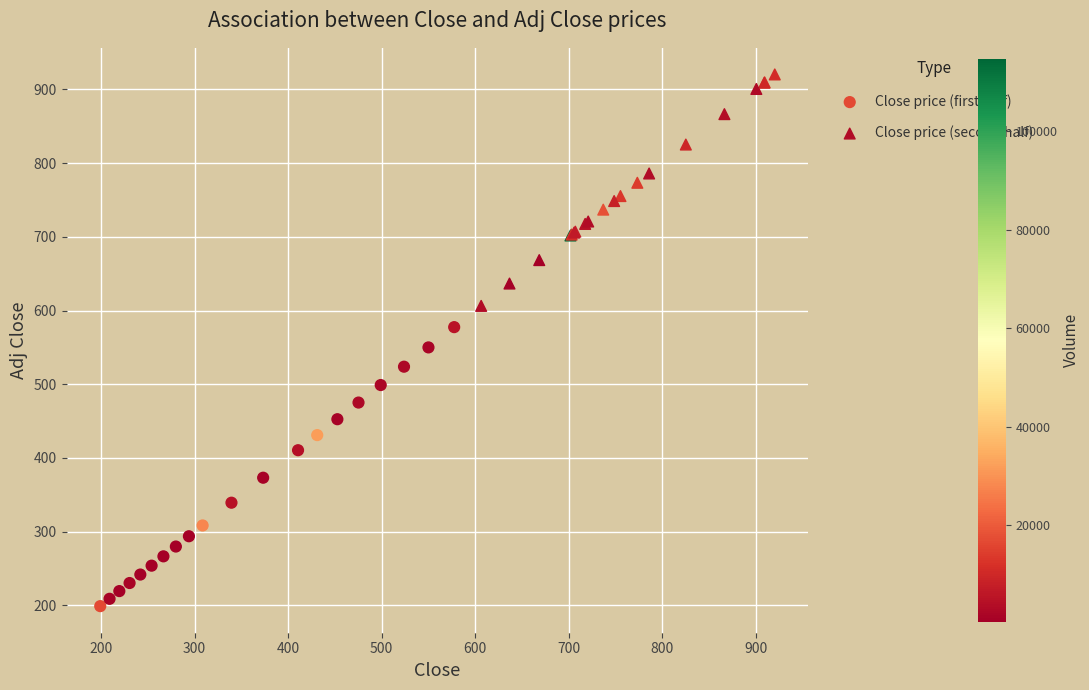

Which series contains the highest Y value?

Close price (second half)